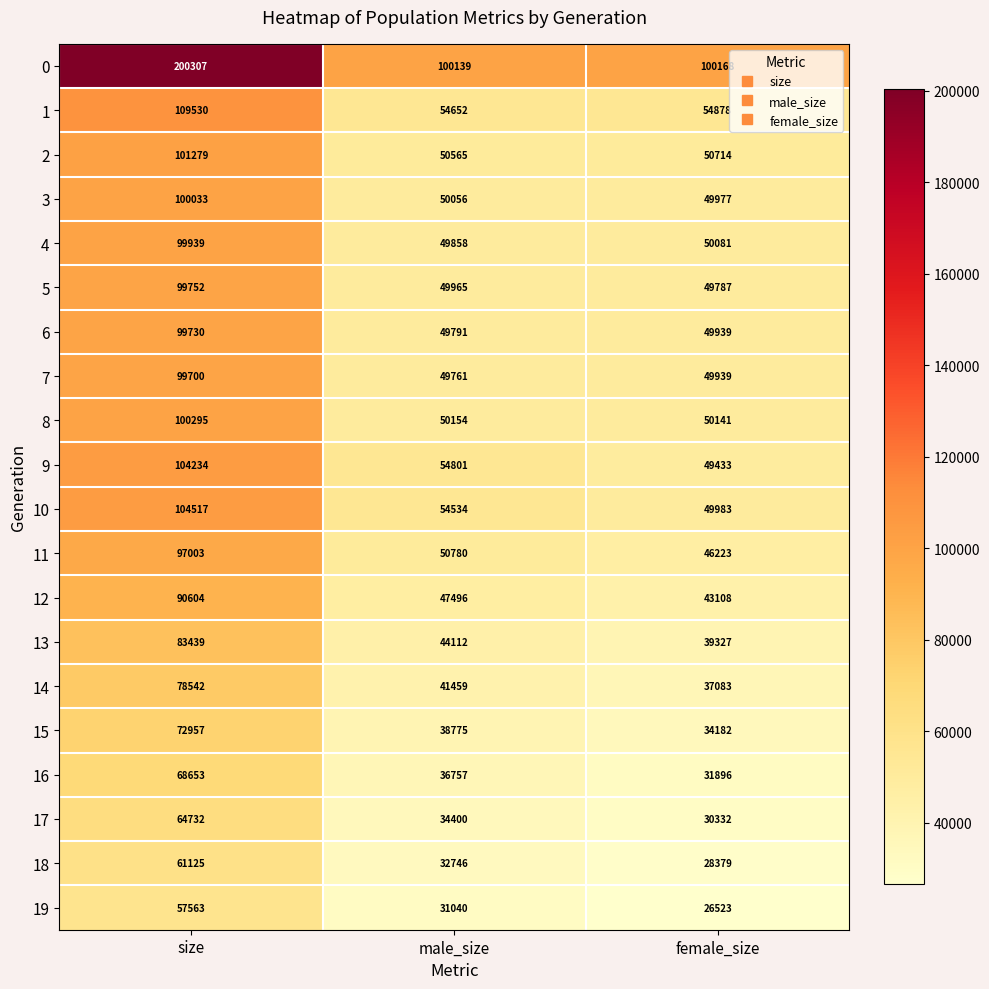

The 18 series shows 28379 at female_size. True or false?

True